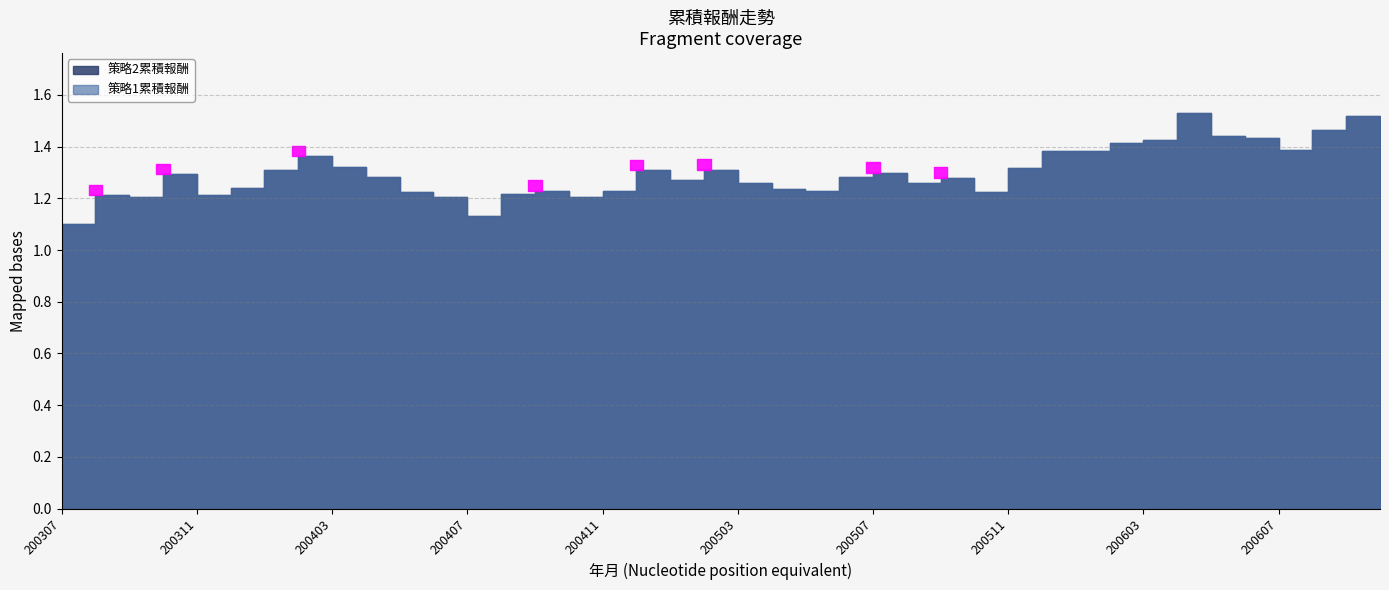

Which category has the lowest value in the 策略1累積報酬 series?

200307